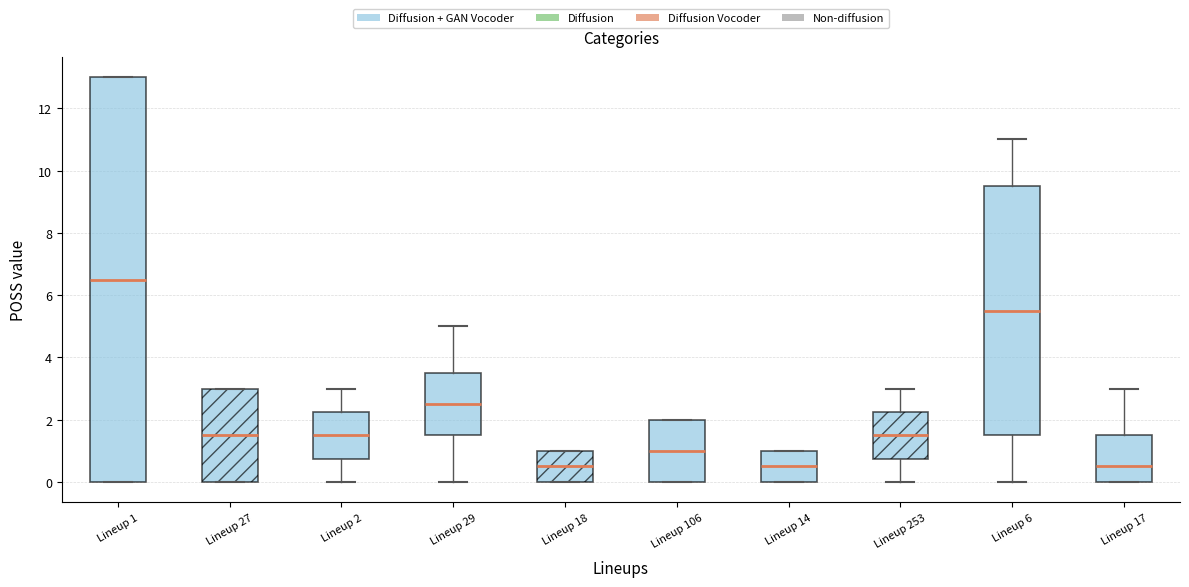

Which box is the tallest, from its lower edge to its upper edge?

Lineup 1